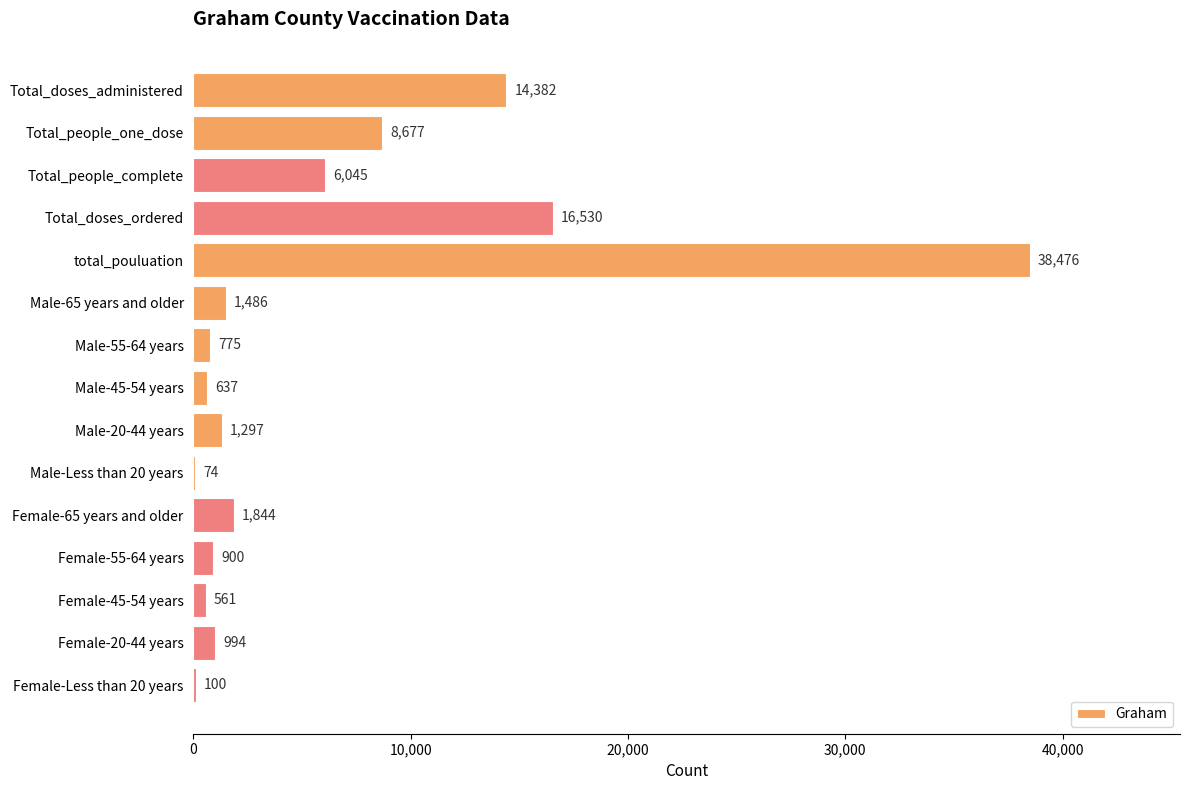

Reading top to bottom, what are all the values shown in this chart?

Total_doses_administered=14382	Total_people_one_dose=8677	Total_people_complete=6045	Total_doses_ordered=16530	total_pouluation=38476	Male-65 years and older=1486	Male-55-64 years=775	Male-45-54 years=637	Male-20-44 years=1297	Male-Less than 20 years=74	Female-65 years and older=1844	Female-55-64 years=900	Female-45-54 years=561	Female-20-44 years=994	Female-Less than 20 years=100